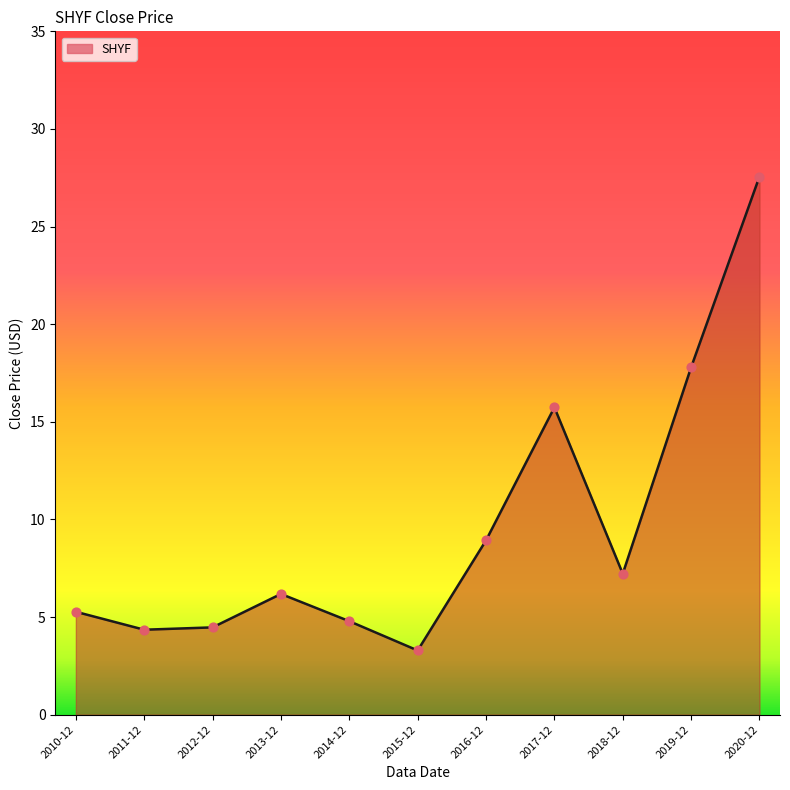

What is the change in value from 2012-12 to 2020-12?

+23.1